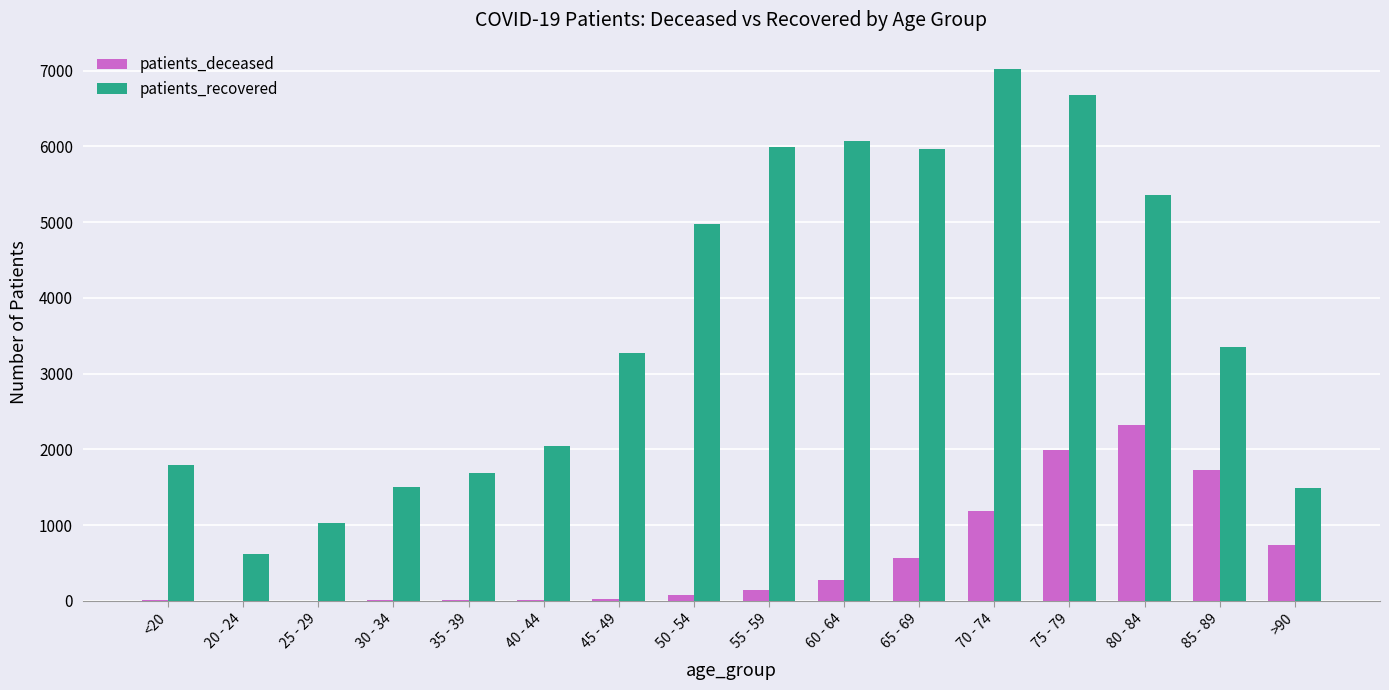

Between 30 - 34 and 85 - 89, which series saw the biggest shift?

patients_recovered